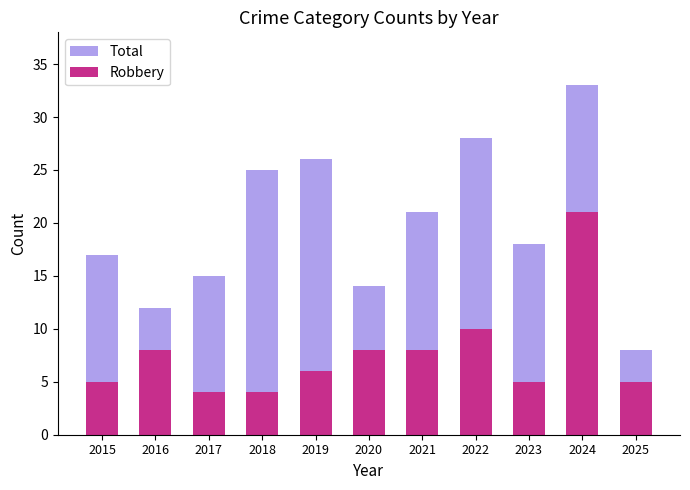

Which category has the lowest value across all series?

2017